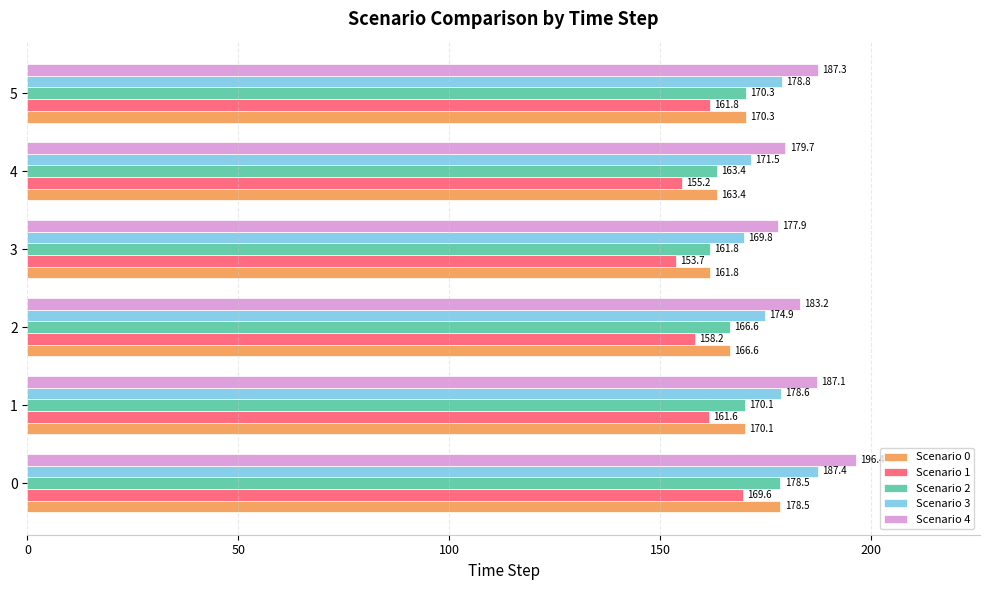

Which series has the largest total across all categories?

Scenario 4